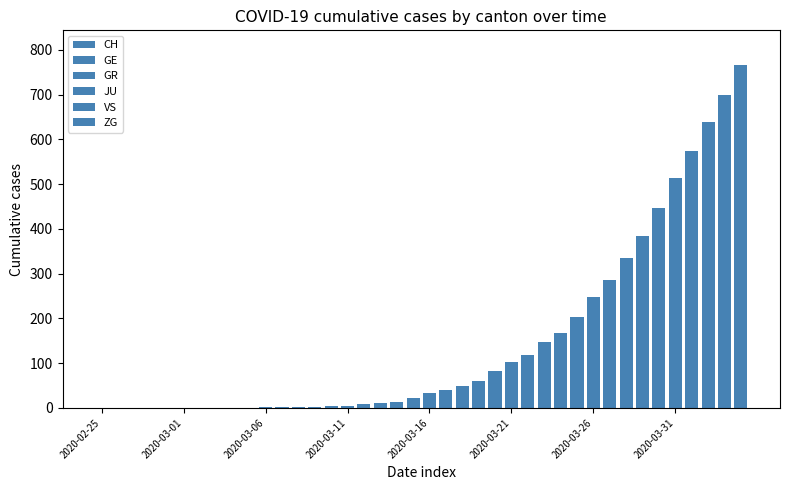

How many series are shown in this chart?

6